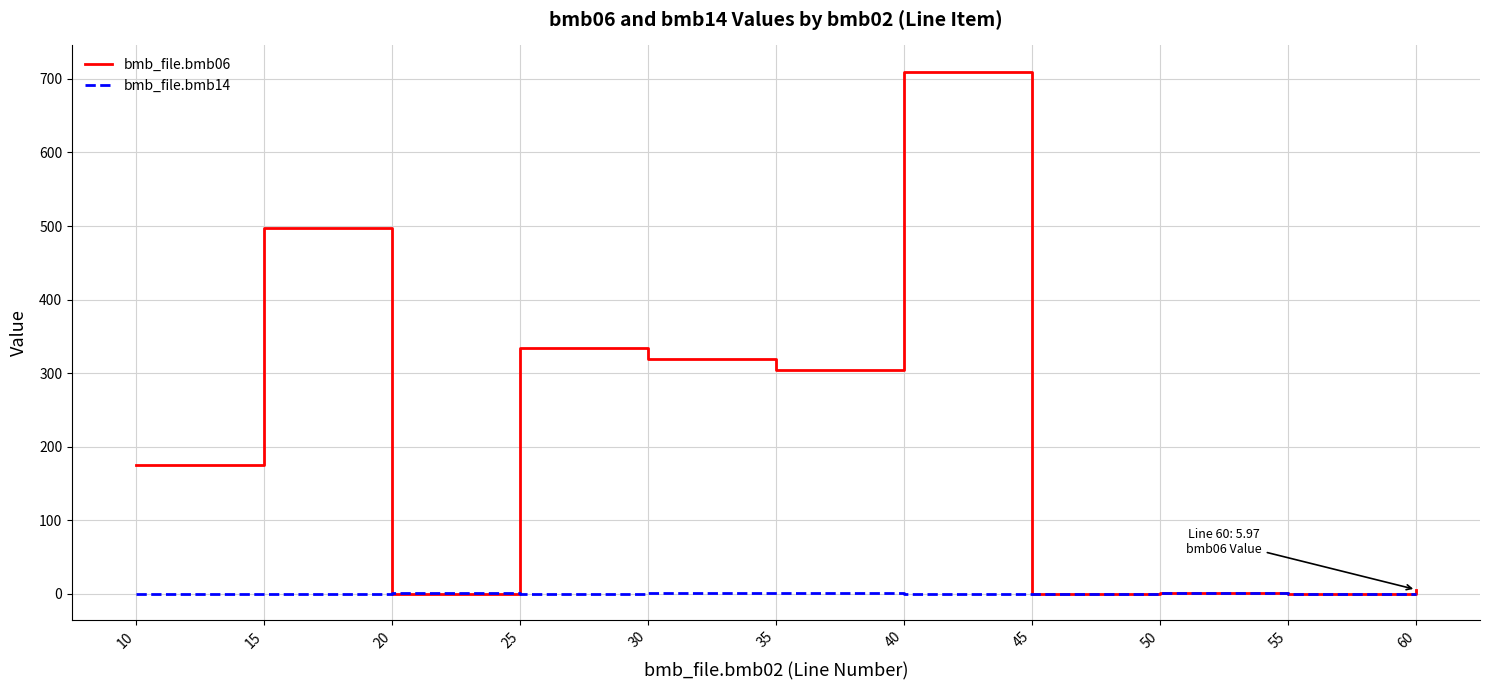

What is the difference between the highest and lowest values at 60?

6.0